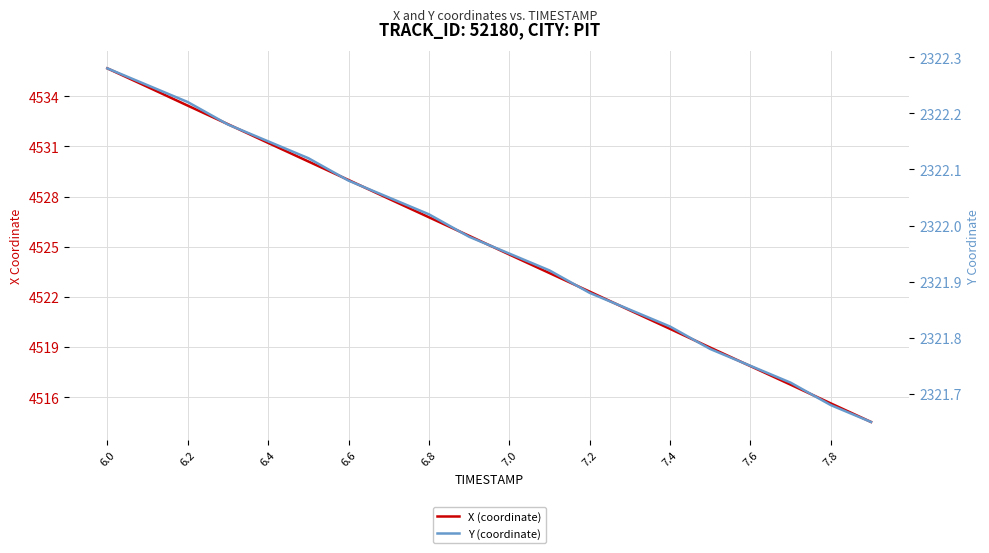

What is the maximum value shown in the chart?

4535.7